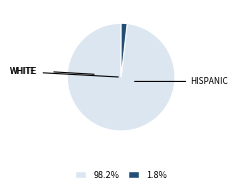

Is there a majority slice in this chart?

Yes